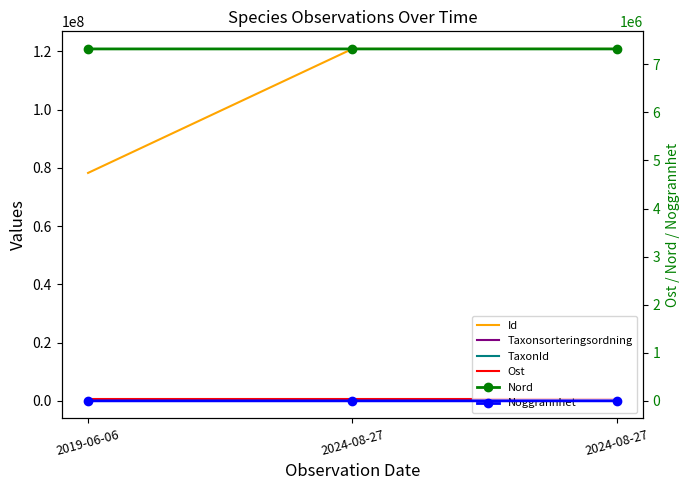

At which label does Nord first exceed 7320253?

2024-08-27